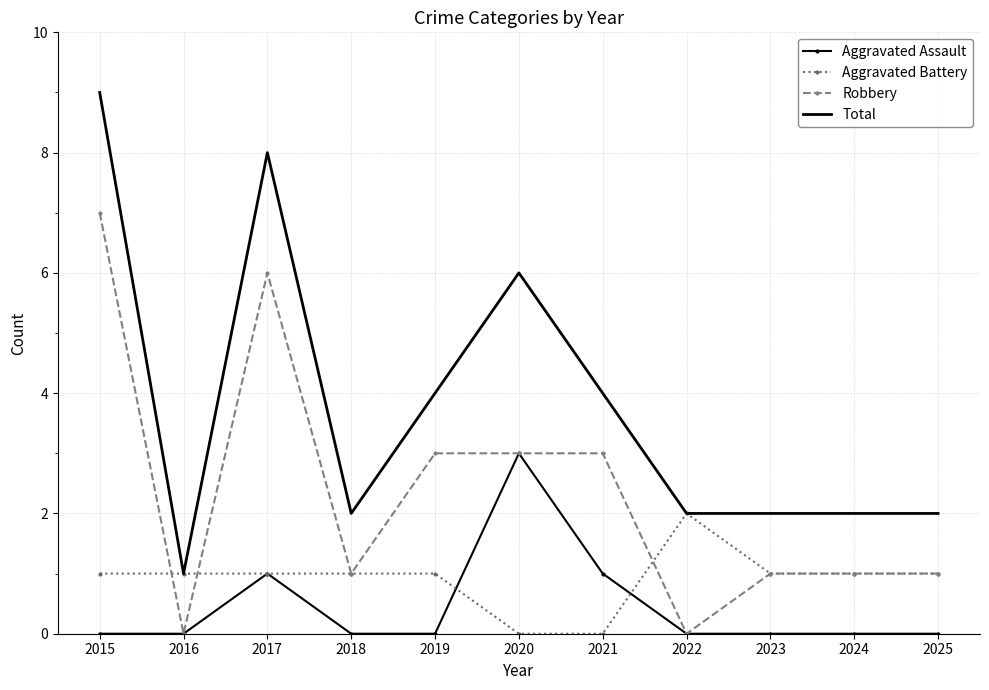

What is the approximate value of Robbery at 2025?

1